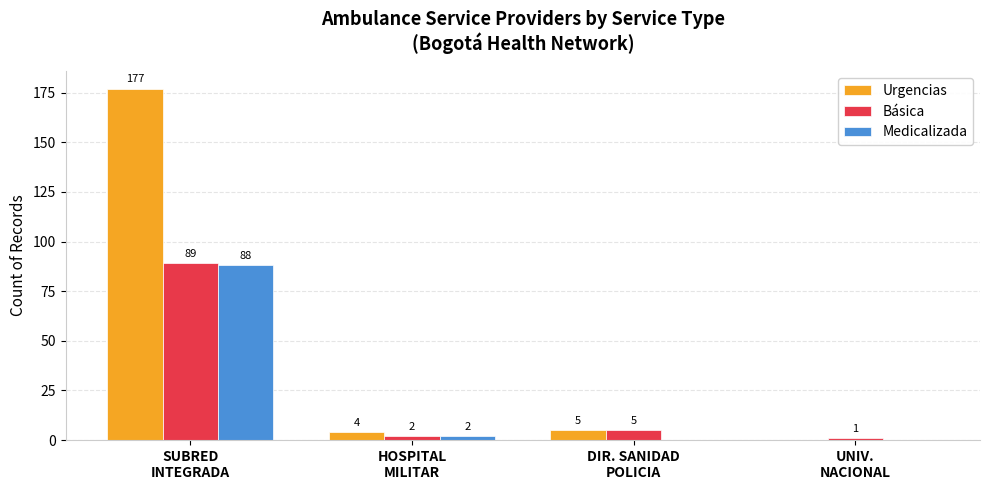

Which series has the largest total across all categories?

Urgencias